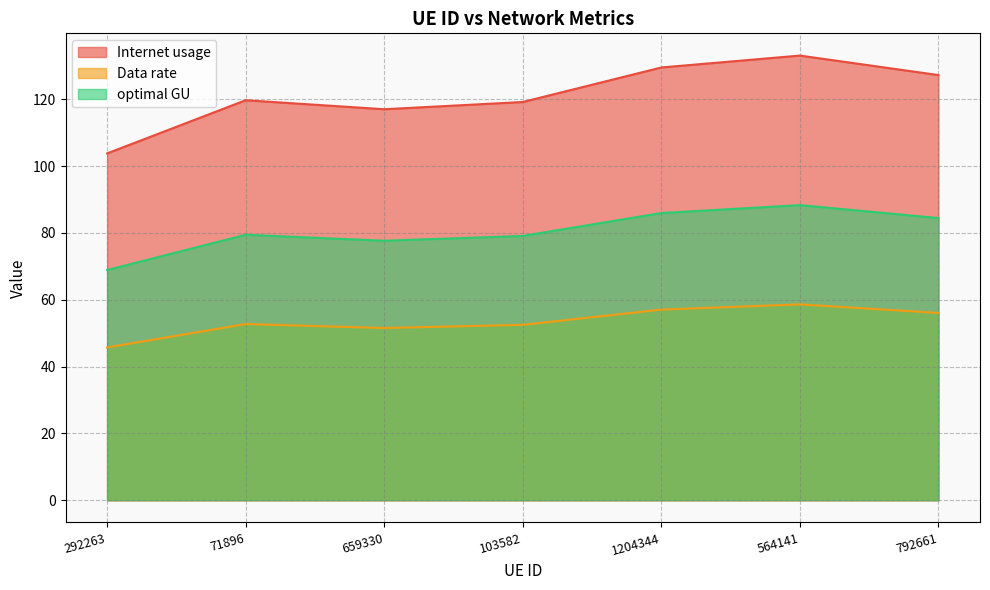

True or false: Internet usage and Data rate cross at least once.

False